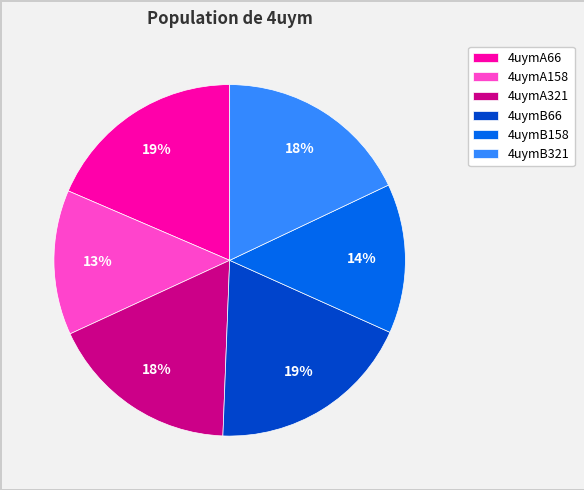

Approximately how many times larger is the value at 4uymA158 compared to 4uymB321?

0.7